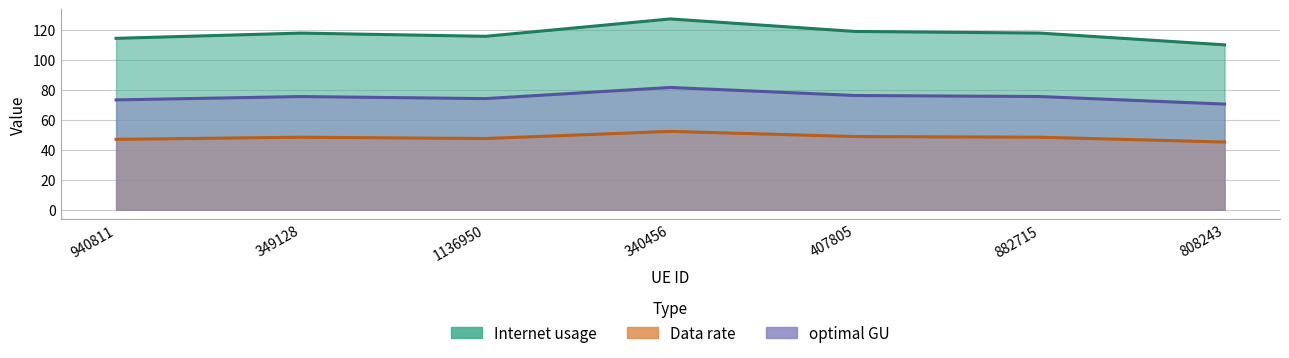

Which series has the largest range (max minus min)?

Internet usage